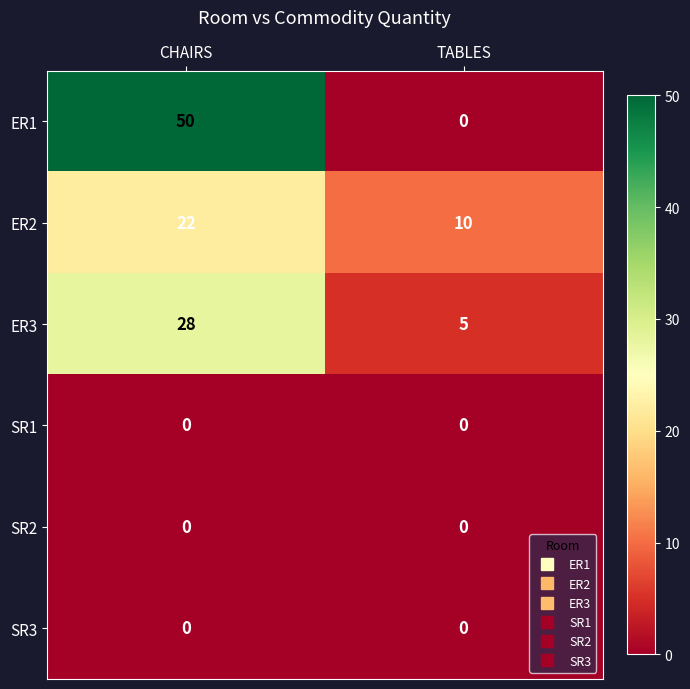

Rank the categories by ER1 value from highest to lowest.

CHAIRS, TABLES